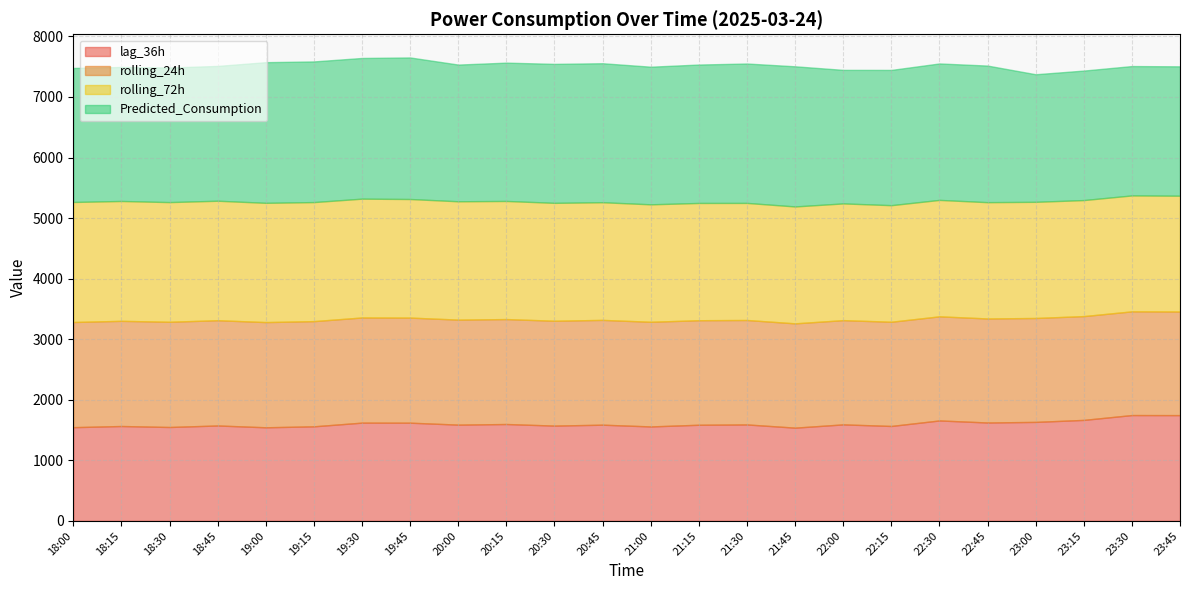

Reading left to right, extract all data points from this chart.

lag_36h: 1547.0	1566.0	1550.0	1575.0	1545.0	1561.0	1622.0	1621.0	1589.0	1599.0	1573.0	1588.0	1559.0	1587.0	1592.0	1539.0	1593.0	1567.0	1658.0	1624.0	1634.0	1667.0	1747.0	1746.0
rolling_24h: 1736.7	1736.8	1737.5	1738.2	1737.2	1737.0	1736.5	1735.5	1734.0	1733.0	1731.5	1730.5	1728.3	1726.1	1724.8	1722.3	1721.3	1720.8	1719.3	1718.0	1716.0	1714.1	1712.7	1710.8
rolling_72h: 1982.2	1979.3	1976.3	1973.1	1969.6	1965.9	1962.2	1958.3	1954.3	1950.6	1946.9	1943.3	1939.7	1936.5	1933.5	1930.4	1927.7	1925.2	1922.8	1920.6	1918.4	1916.2	1914.3	1912.6
Predicted_Consumption: 2212.8	2213.2	2222.2	2226.6	2322.7	2322.7	2323.2	2337.6	2257.5	2284.0	2295.1	2295.1	2272.7	2285.7	2302.0	2314.4	2205.2	2233.5	2253.3	2255.5	2106.6	2138.4	2136.2	2136.2